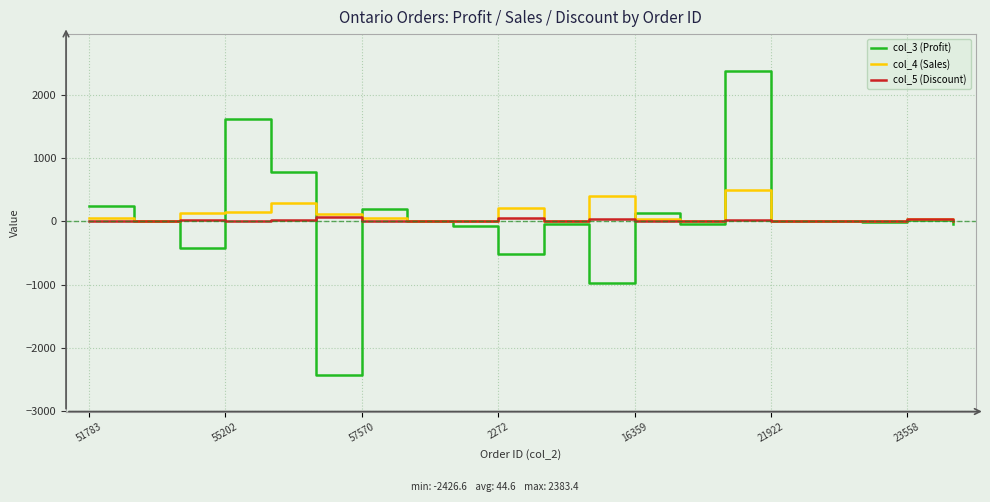

Which series has the largest range (max minus min)?

col_3 (Profit)